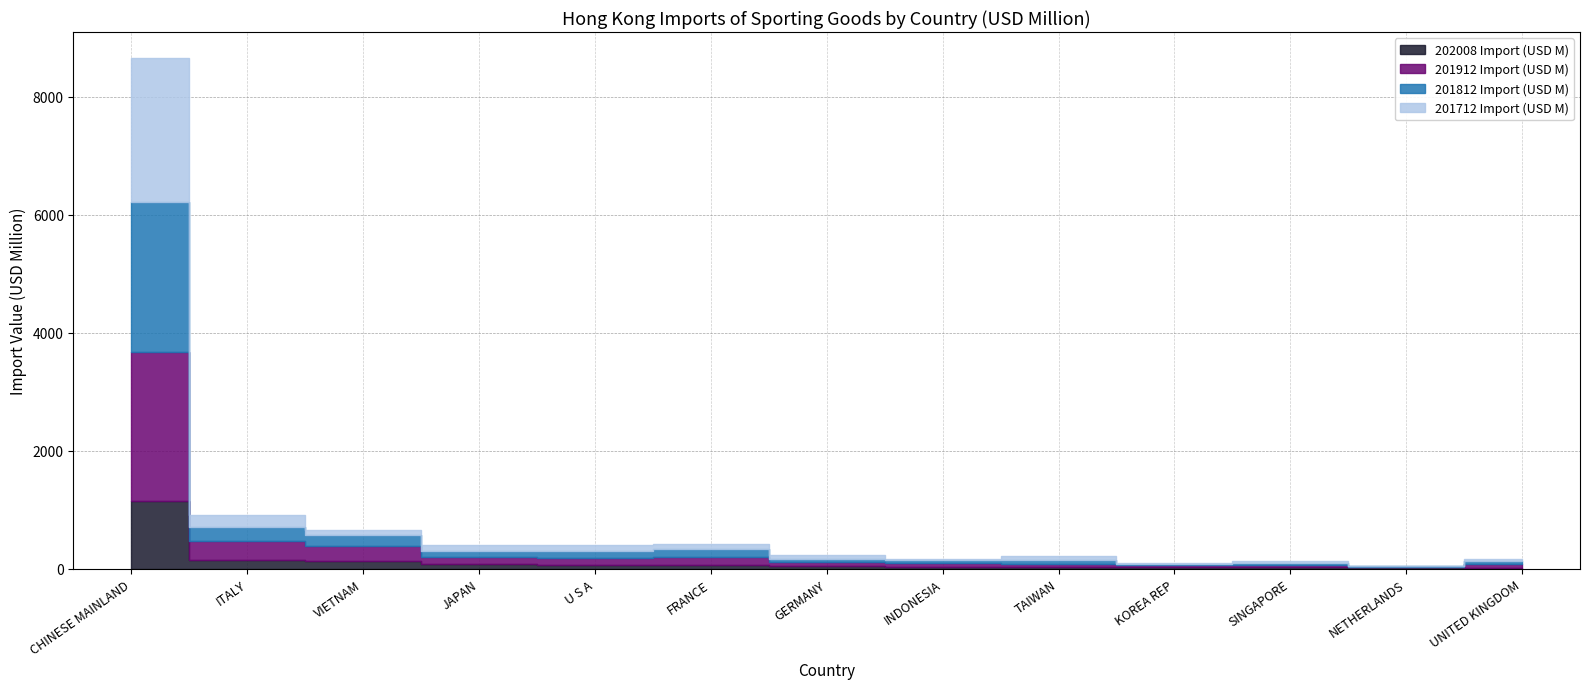

Reading left to right, extract all data points from this chart.

202008 Import (USD M): 1156.5	149.8	140.1	81.8	73.3	71.7	50.1	40.6	38.8	34.4	29.1	26.5	22.6
201912 Import (USD M): 2512.8	325.4	248.4	117.0	119.2	130.9	65.9	60.2	52.7	26.1	32.2	10.6	53.5
201812 Import (USD M): 2547.3	228.8	182.3	102.4	112.3	129.0	46.2	44.7	64.9	27.0	33.5	9.3	56.9
201712 Import (USD M): 2447.6	214.6	96.1	101.3	103.1	94.4	68.1	21.3	61.0	18.3	32.7	6.7	33.3